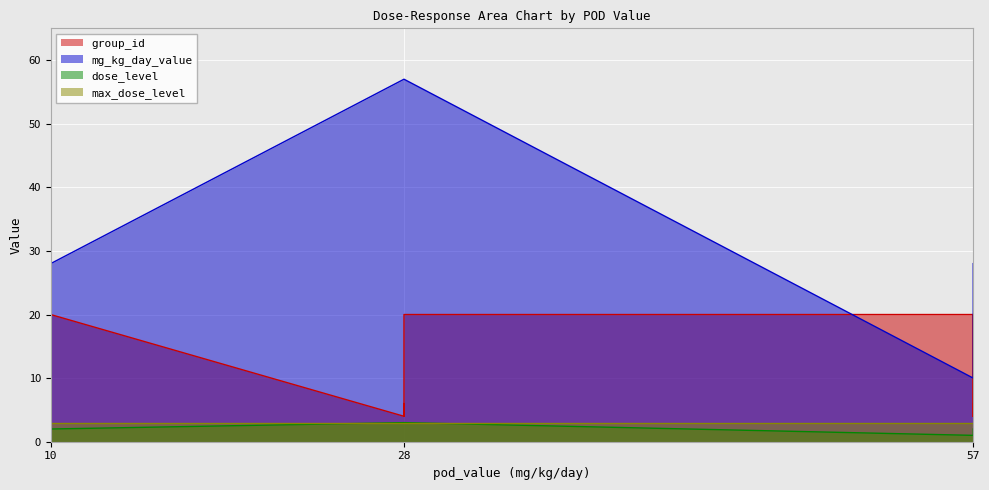

True or false: dose_level has a value of 3 at 57.

False